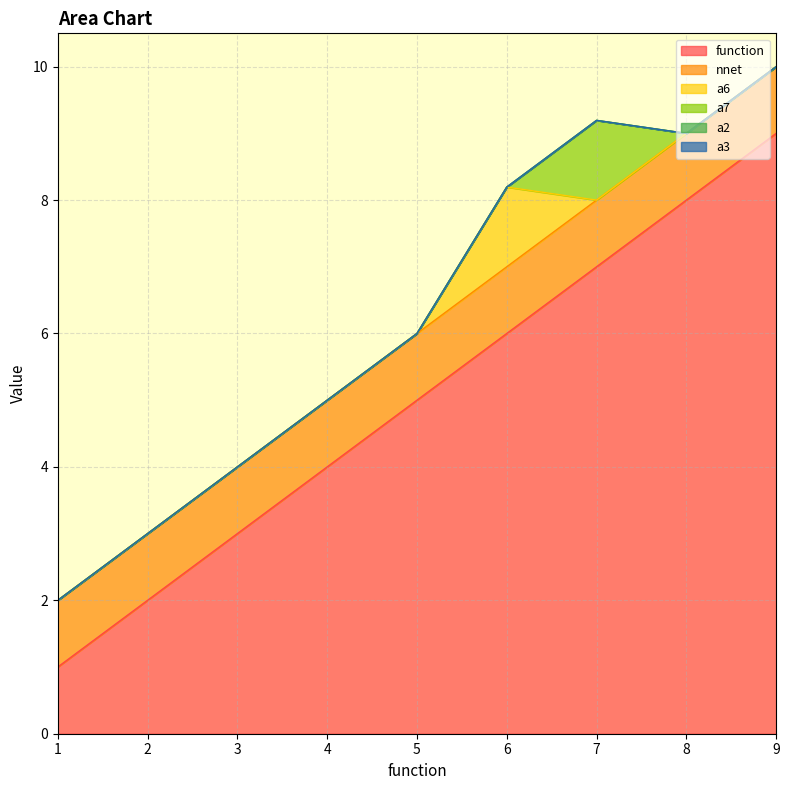

Does the chart have visible grid lines?

Yes